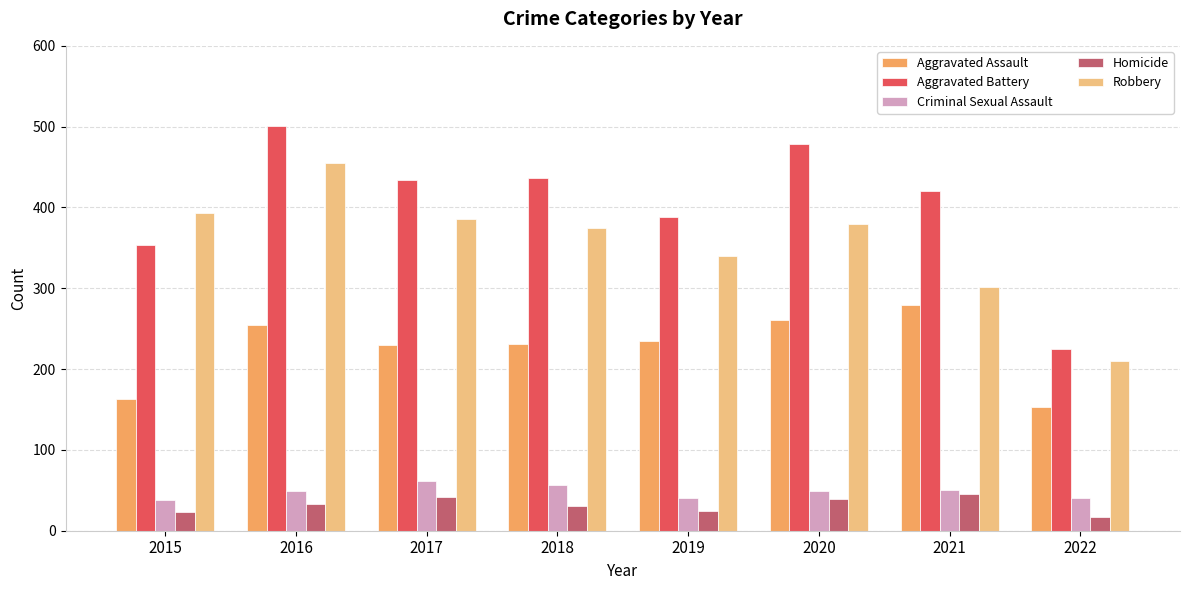

What is the value of the Robbery bar at the 3rd from the left?

386